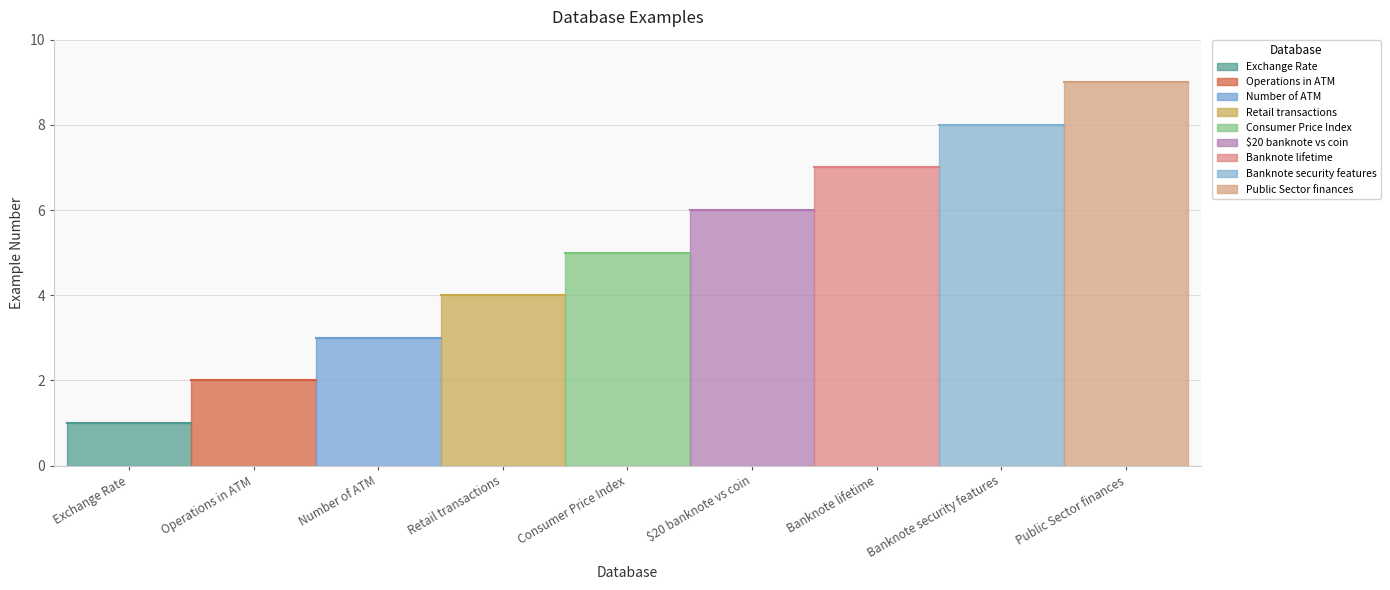

Approximately how many times larger is the value at Banknote security features compared to $20 banknote vs coin?

1.3